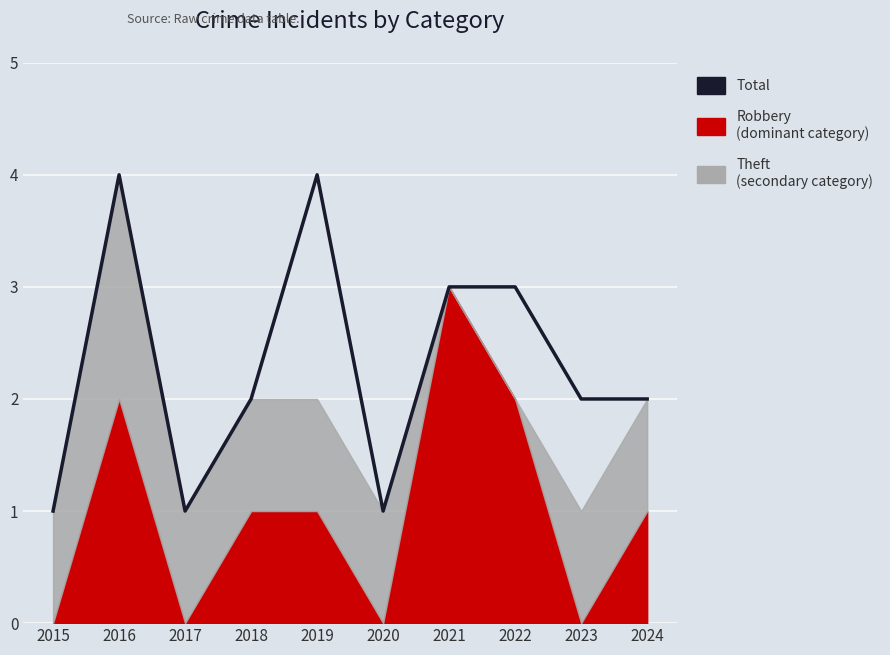

Does the chart display data point markers on the line(s)?

No